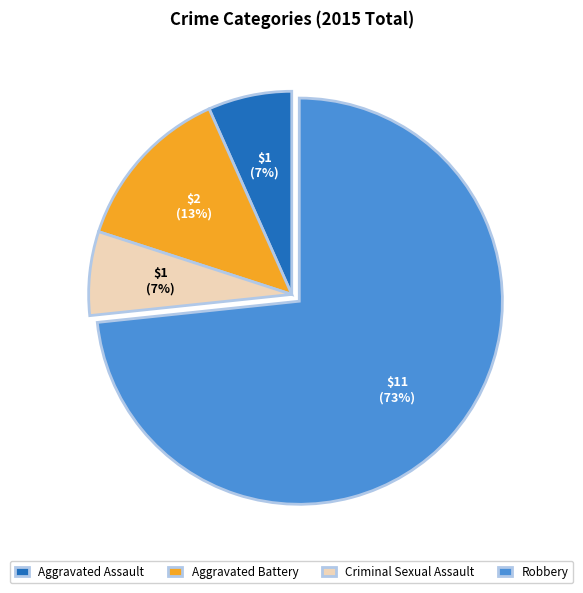

What is the largest slice in the pie chart?

Robbery